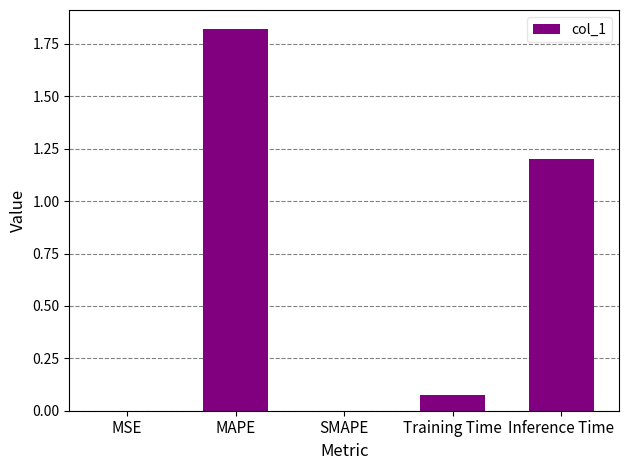

Which category has the highest value across all series?

MAPE